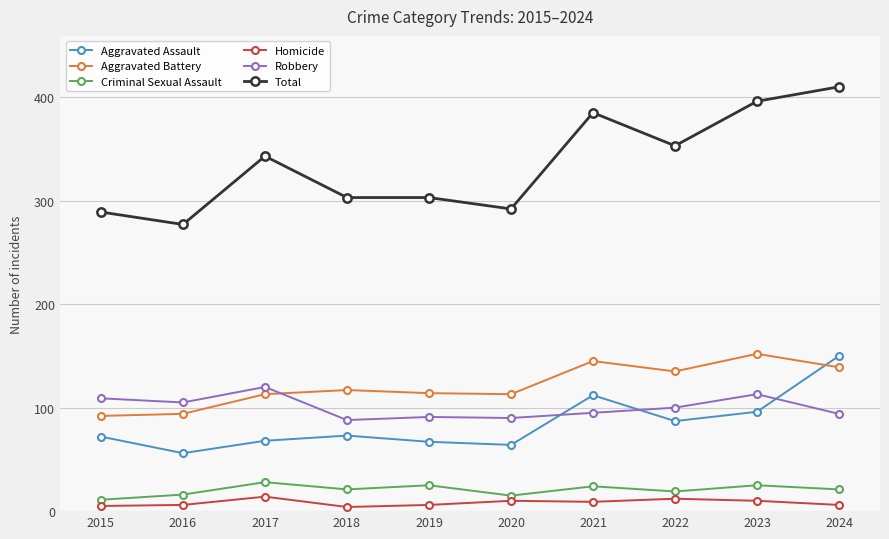

Which series has the largest range (max minus min)?

Total